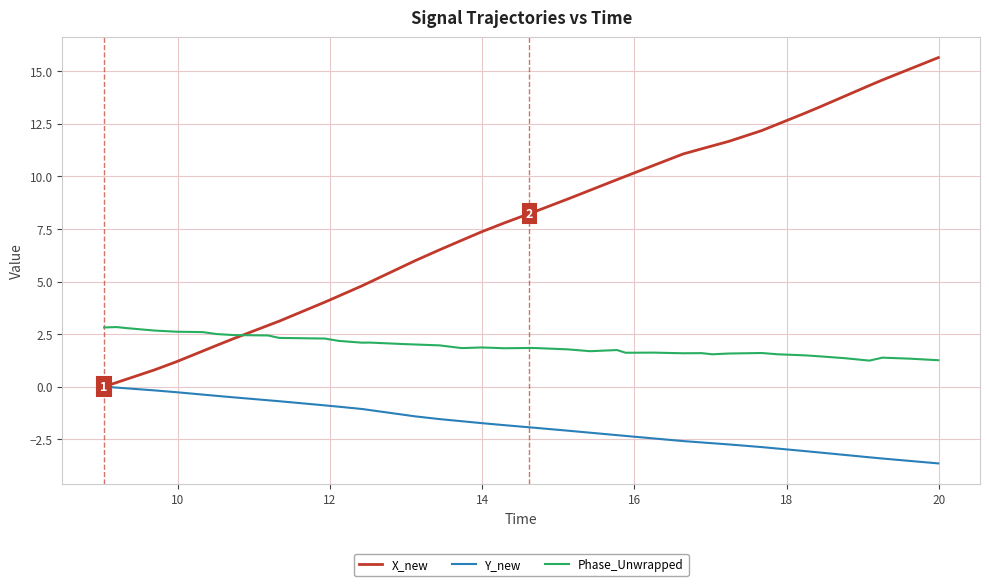

Which series has the largest total across all categories?

X_new